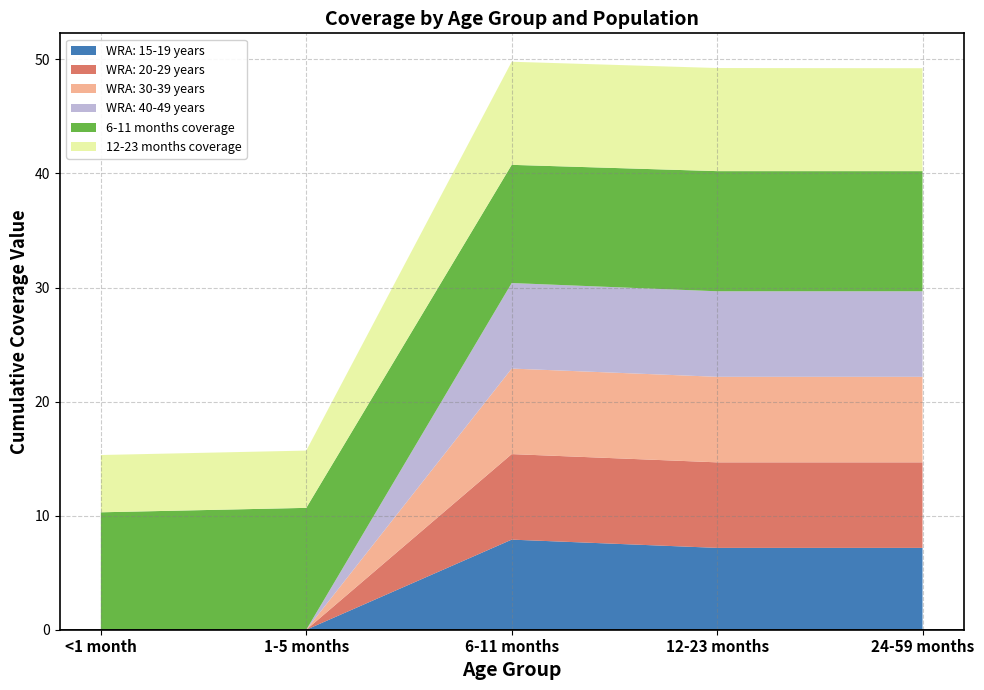

Does the chart have visible grid lines?

Yes